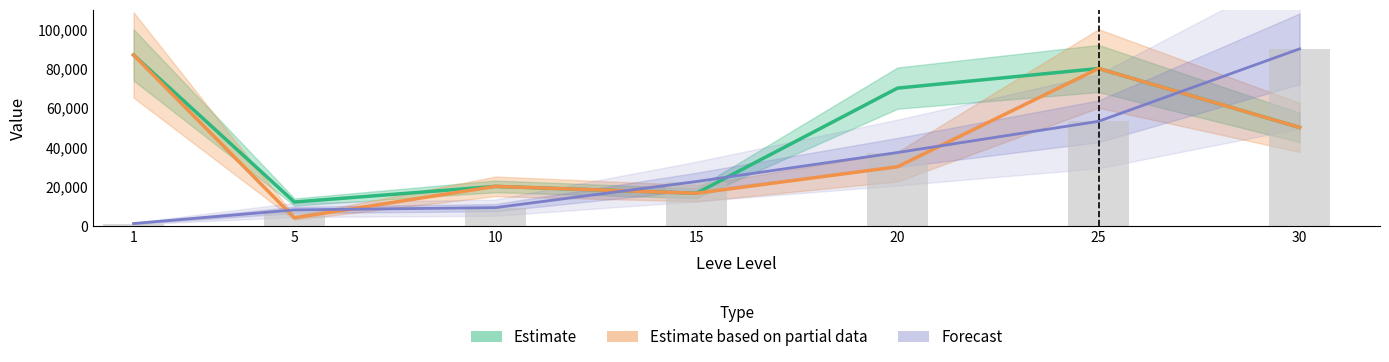

At which category is the sum across all series the highest?

25